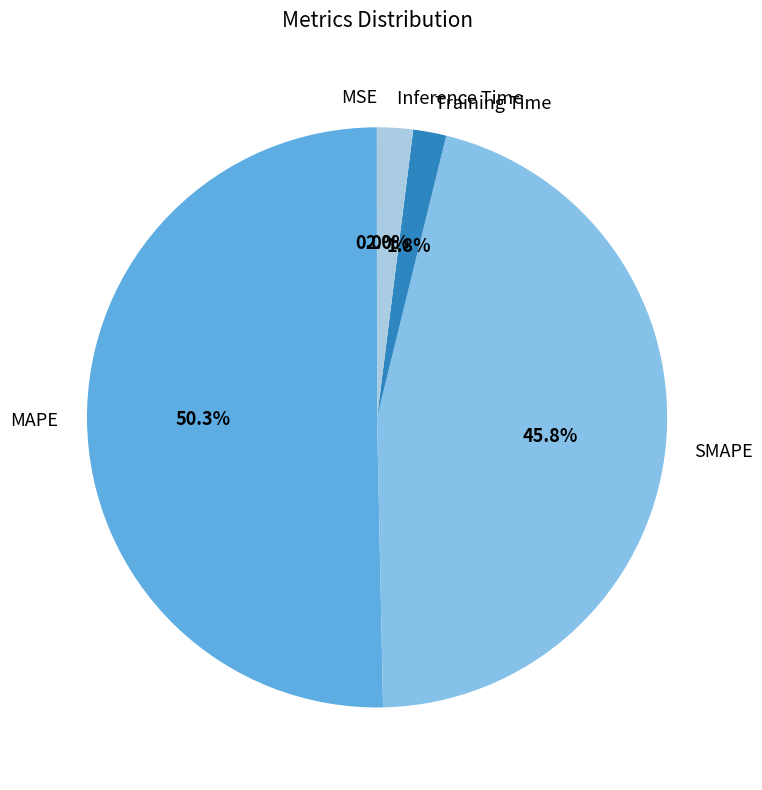

What is the majority slice?

MAPE